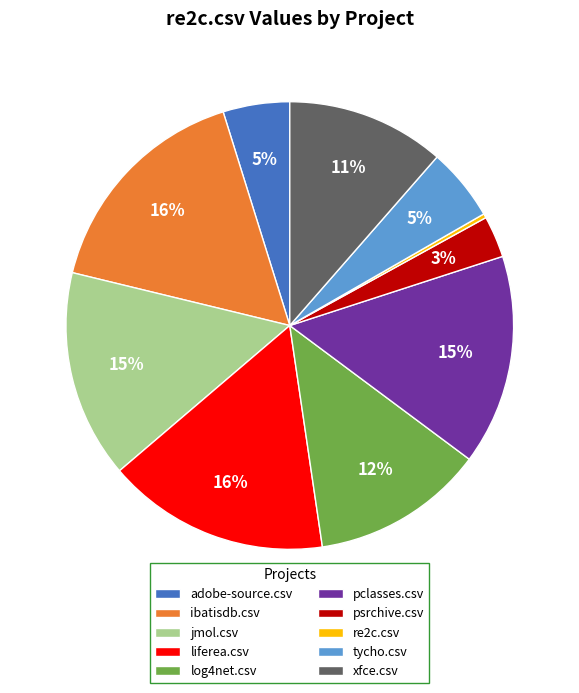

The ibatisdb.csv slice represents 23% of the pie. True or false?

False